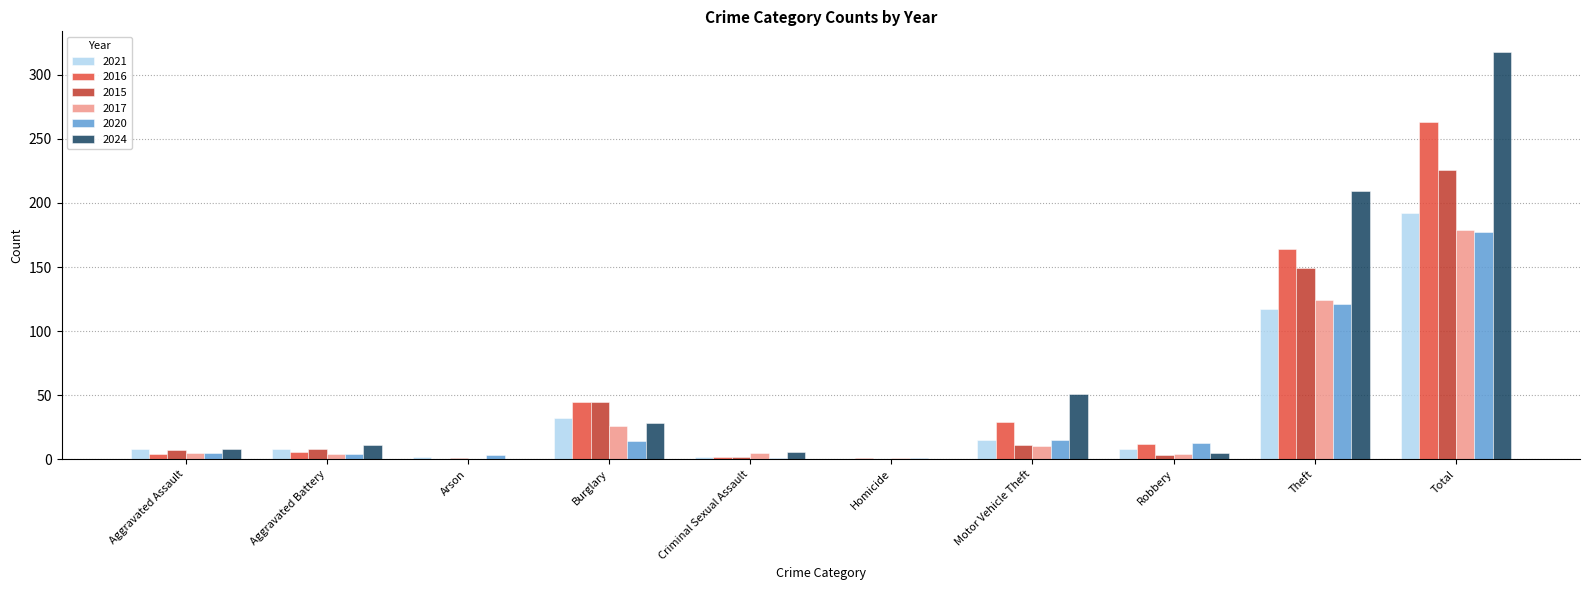

True or false: 2020 has a value of 15 at Motor Vehicle Theft.

True